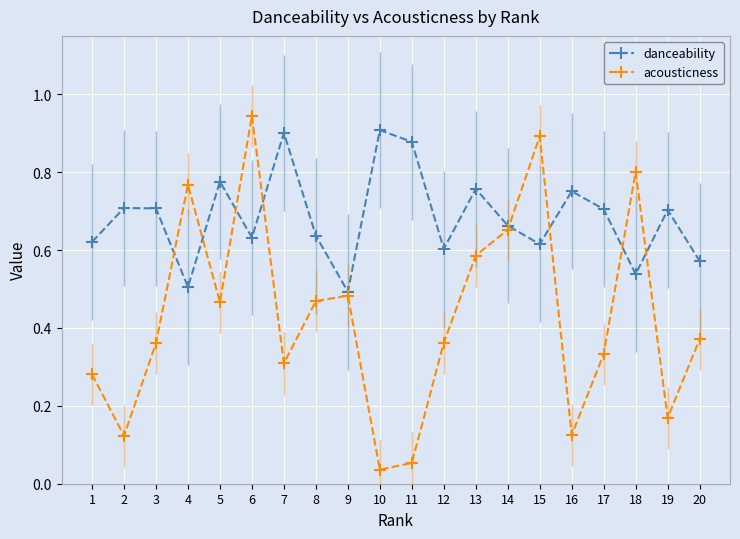

The value of danceability at 14 is 0.7. True or false?

True